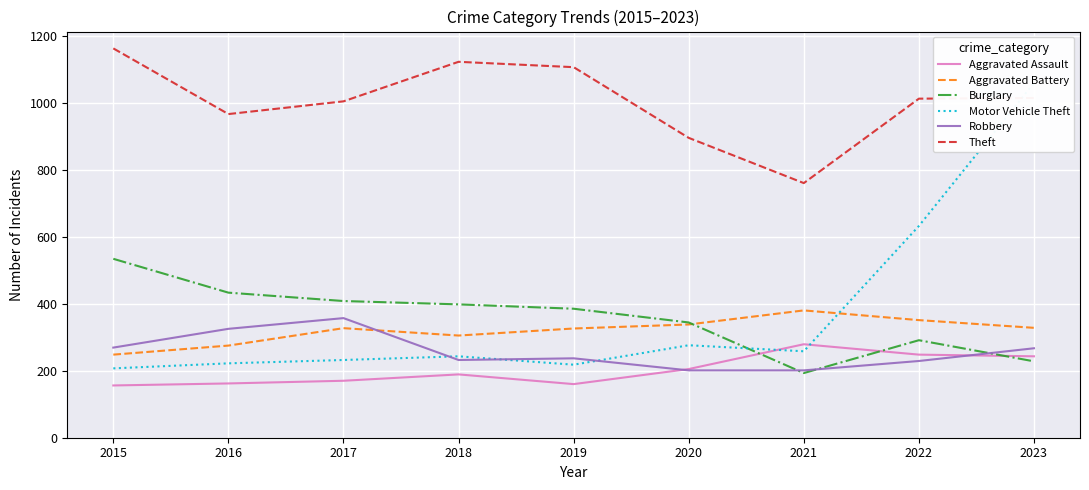

What is the highest value of the Theft series?

1162